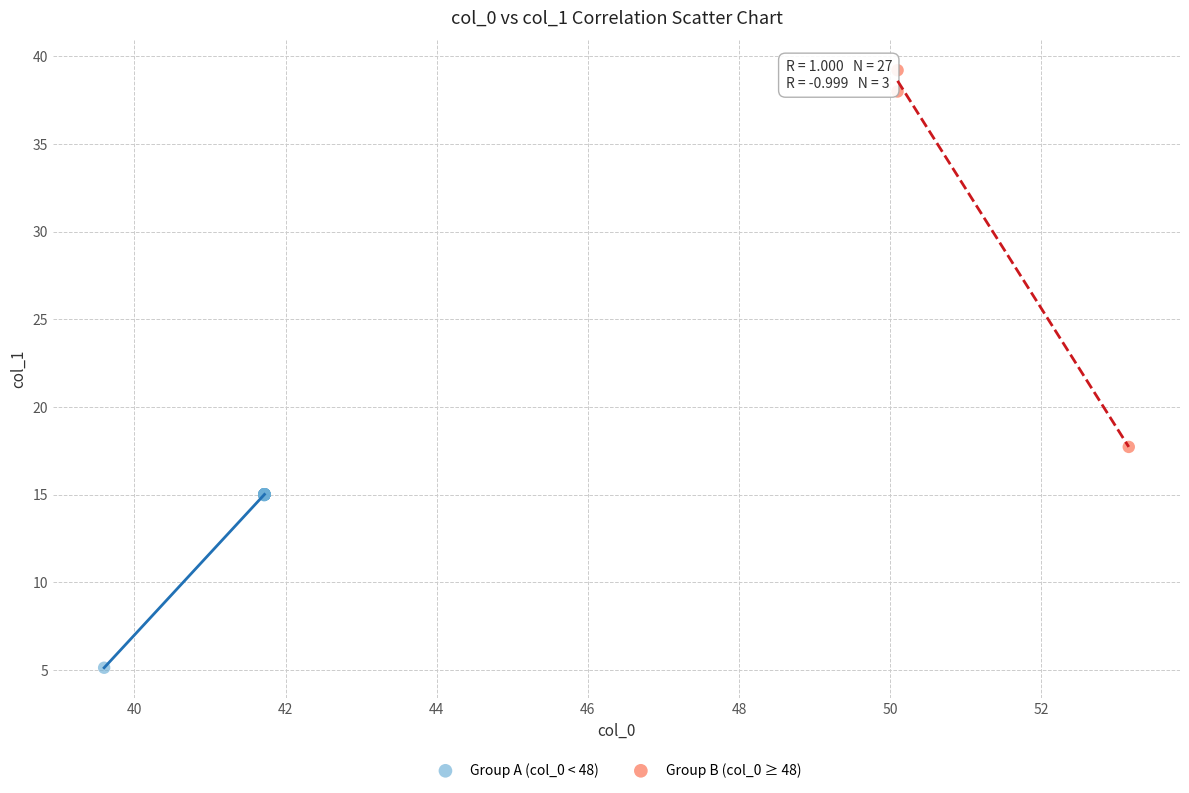

Which series has the largest Y range (max minus min)?

Group B (col_0 ≥ 48)